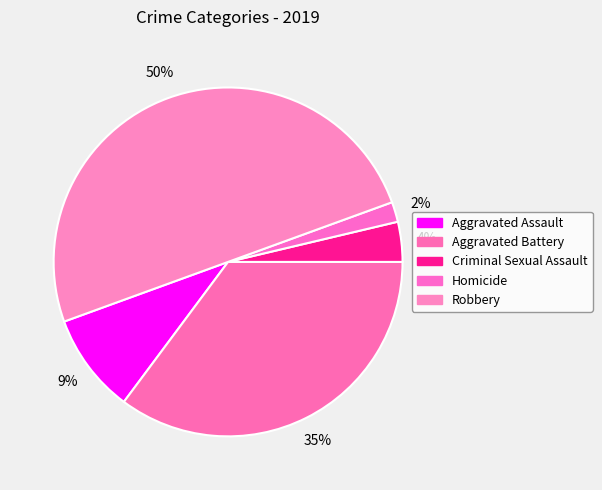

To the nearest percent, what is the combined percentage of Criminal Sexual Assault and Robbery?

54%